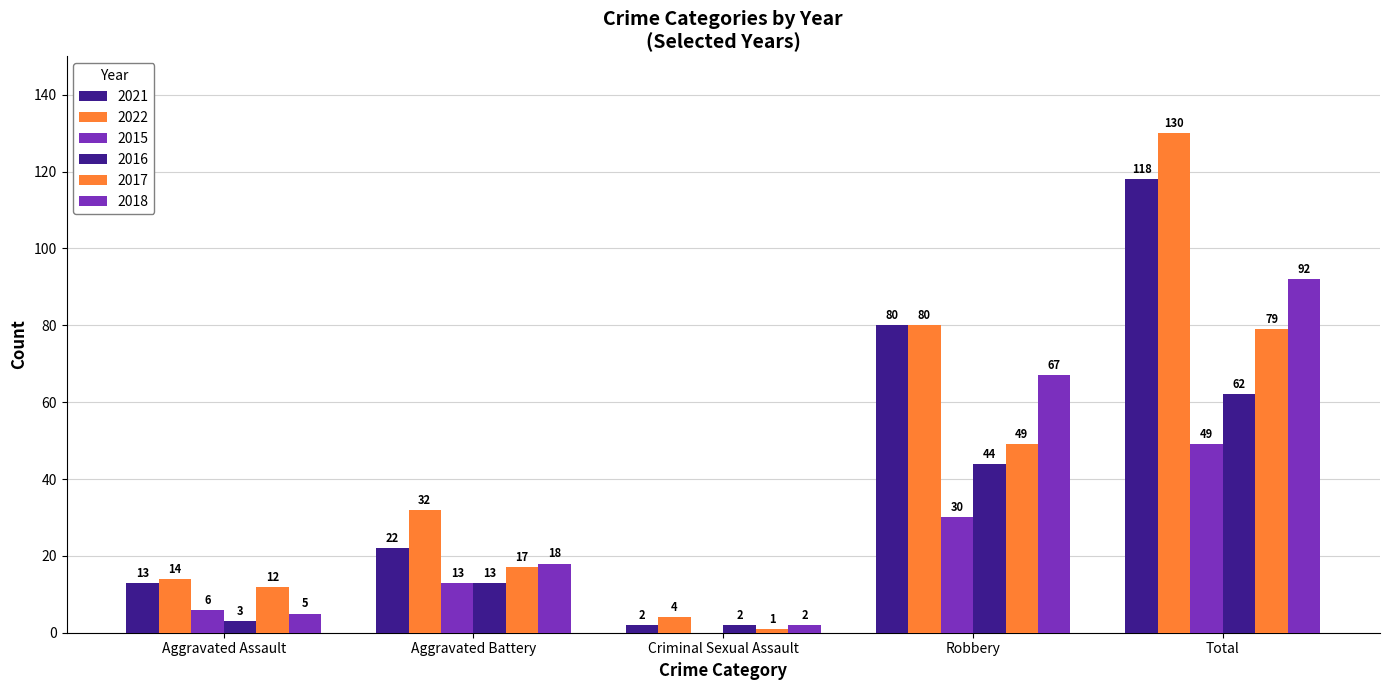

Are the bars horizontal?

No